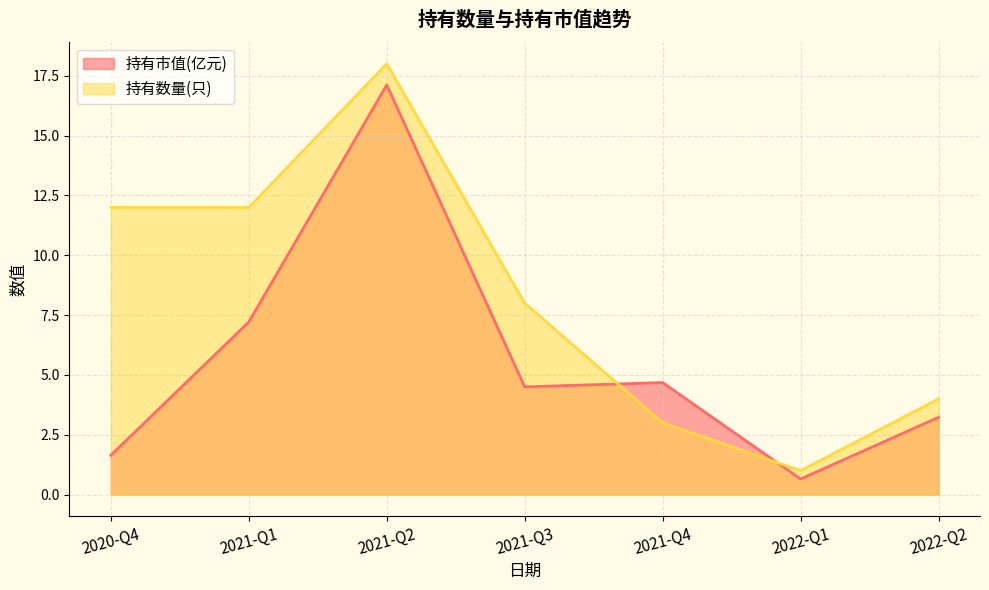

Between 2022-Q2 and 2022-Q1, which series saw the biggest shift?

持有数量(只)